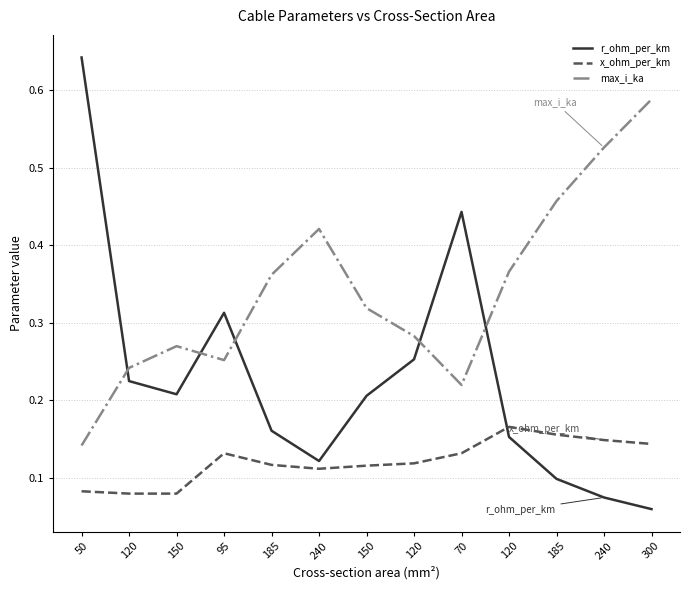

Reading left to right, what are all the values shown in this chart?

r_ohm_per_km: 0.6	0.2	0.2	0.3	0.2	0.1	0.2	0.3	0.4	0.2	0.1	0.1	0.1
x_ohm_per_km: 0.1	0.1	0.1	0.1	0.1	0.1	0.1	0.1	0.1	0.2	0.2	0.1	0.1
max_i_ka: 0.1	0.2	0.3	0.3	0.4	0.4	0.3	0.3	0.2	0.4	0.5	0.5	0.6